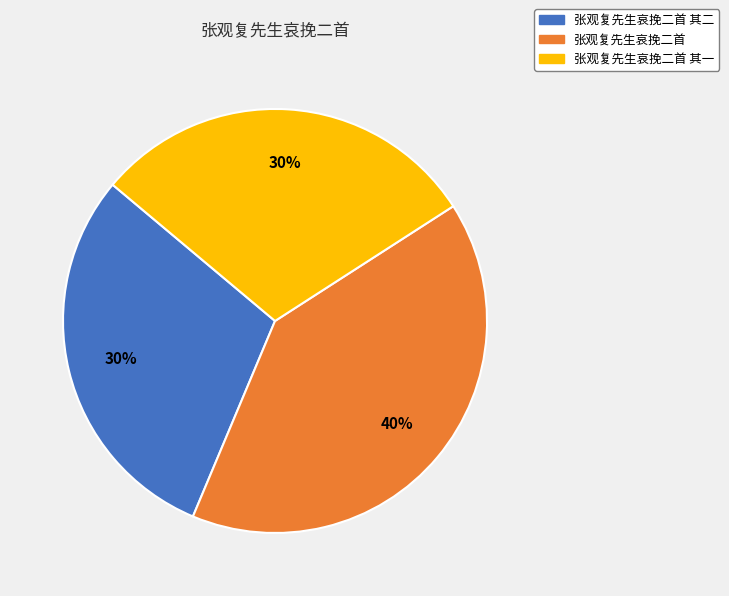

Which category has the biggest portion of the pie?

张观复先生哀挽二首